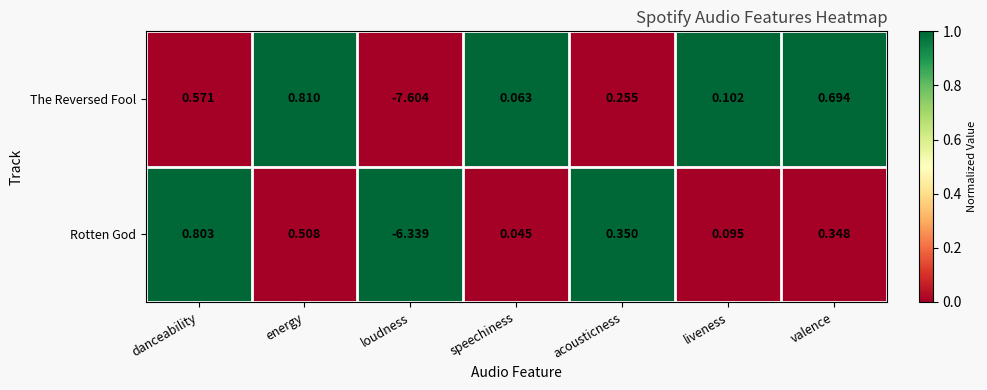

How many categories are shown in the chart?

7